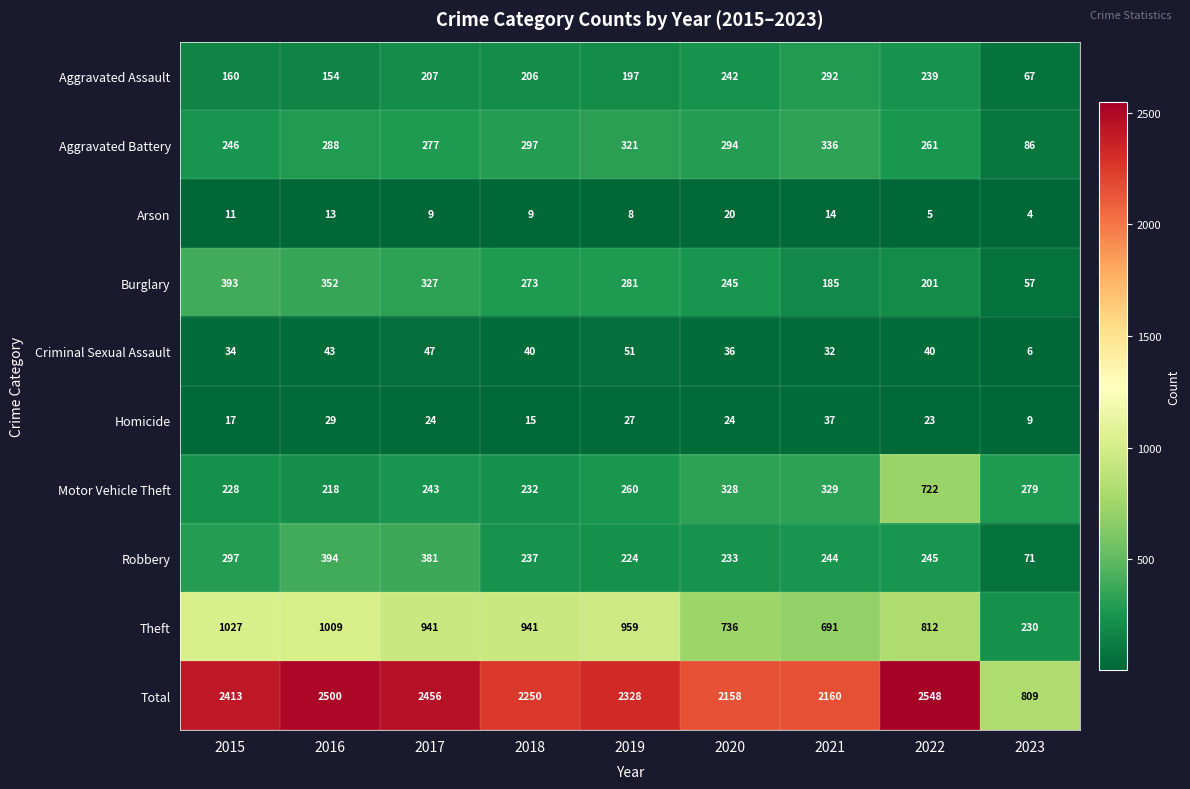

True or false: Aggravated Battery has a value of 294 at 2020.

True